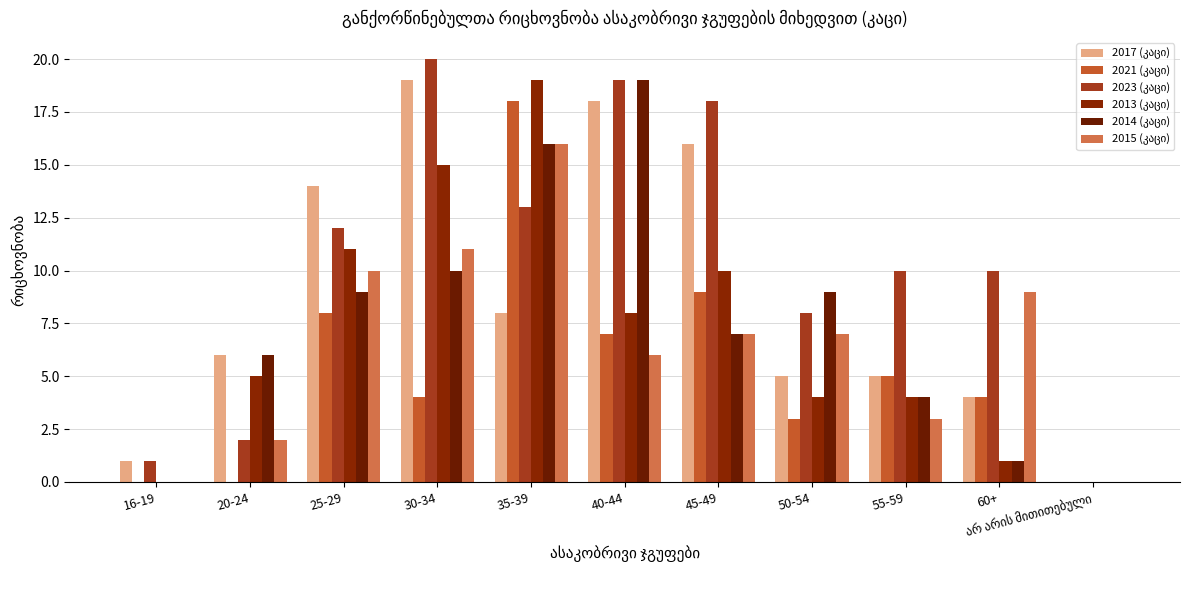

At which label does 2023 (კაცი) reach its peak?

30-34